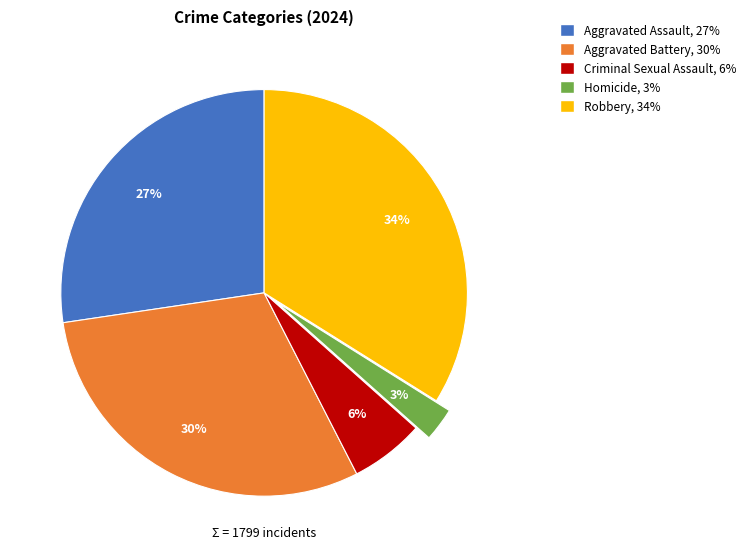

Is there any slice that represents more than half of the pie?

No